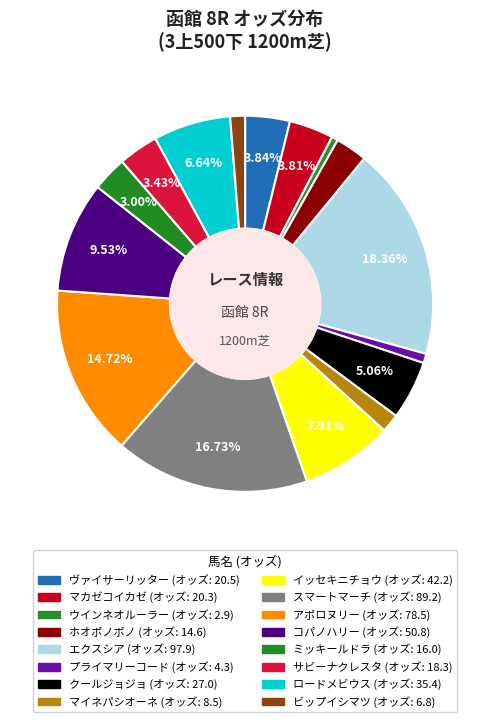

Count the number of slices in the pie.

16